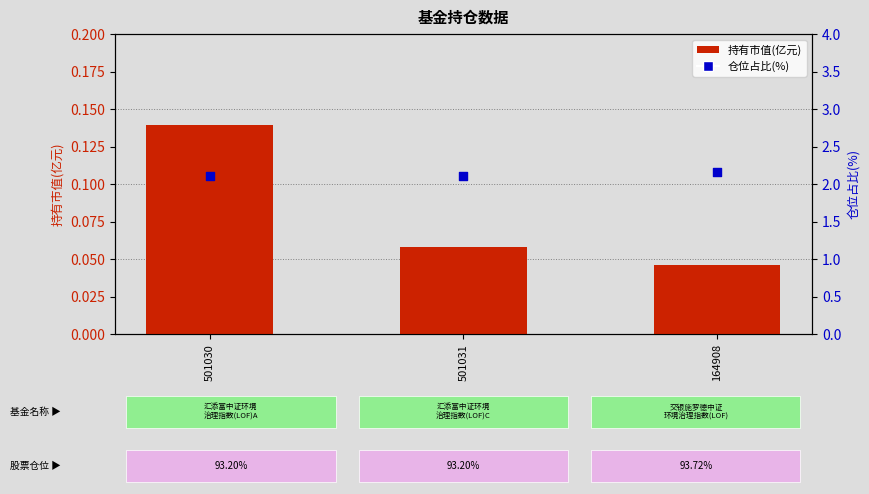

What is the total value across all series at 164908?

2.2